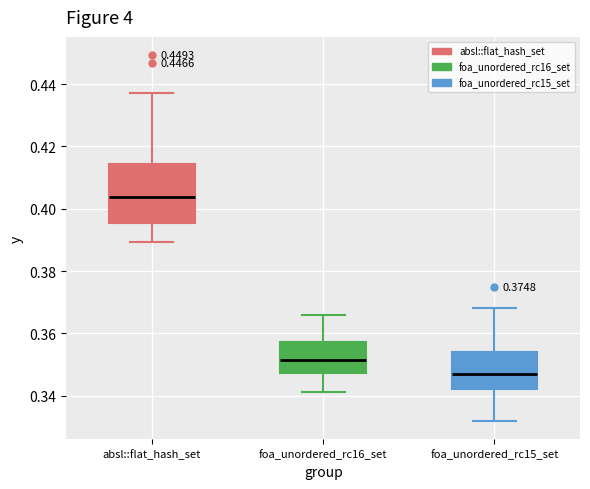

Reading left to right, read every box against the y-axis: the position of its median line, the range the box covers, and the ends of its whiskers. The values are not printed on the chart, so give them approximately, as read against the axis.

absl::flat_hash_set: median 0.404, box 0.396 to 0.414, whiskers 0.390 to 0.436
foa_unordered_rc16_set: median 0.352, box 0.348 to 0.358, whiskers 0.342 to 0.366
foa_unordered_rc15_set: median 0.348, box 0.342 to 0.354, whiskers 0.332 to 0.368